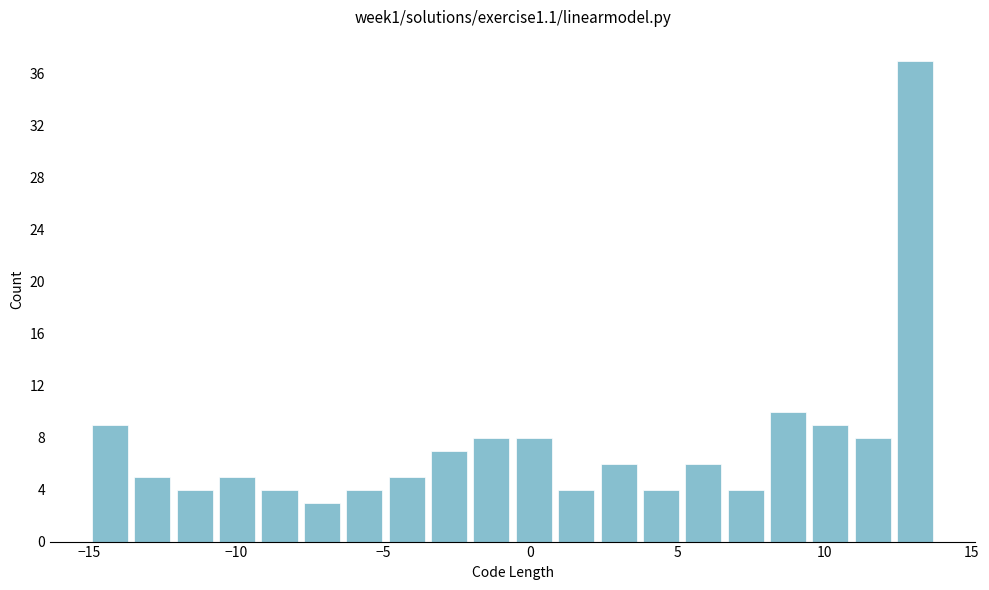

Around what value on the x-axis is the tallest bar? Give the approximate position of its centre, as read against the axis.

13.0